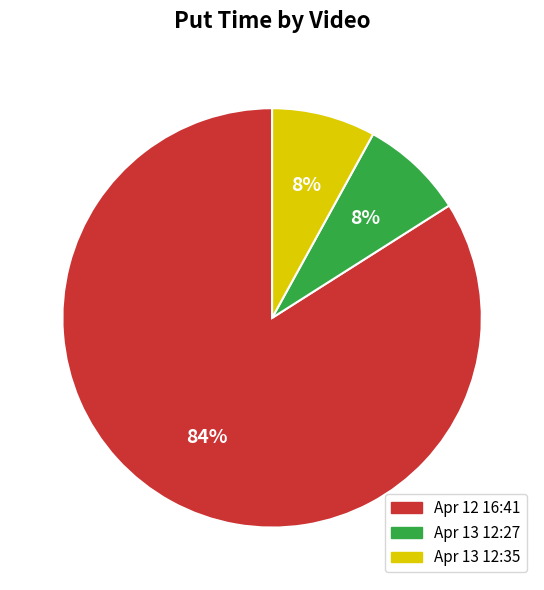

Is the sum of Apr 13 12:27 and Apr 13 12:35 greater than half?

No